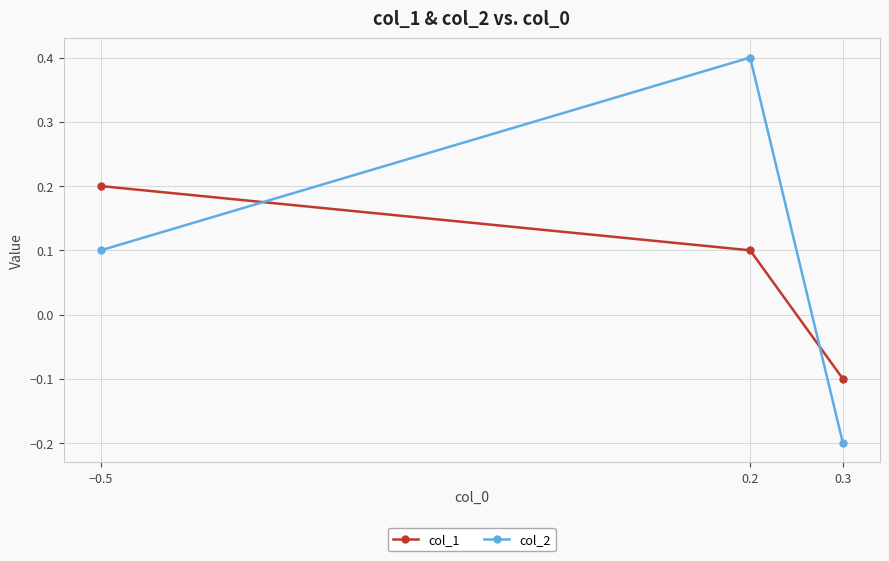

Which category has the highest value across all series?

0.2